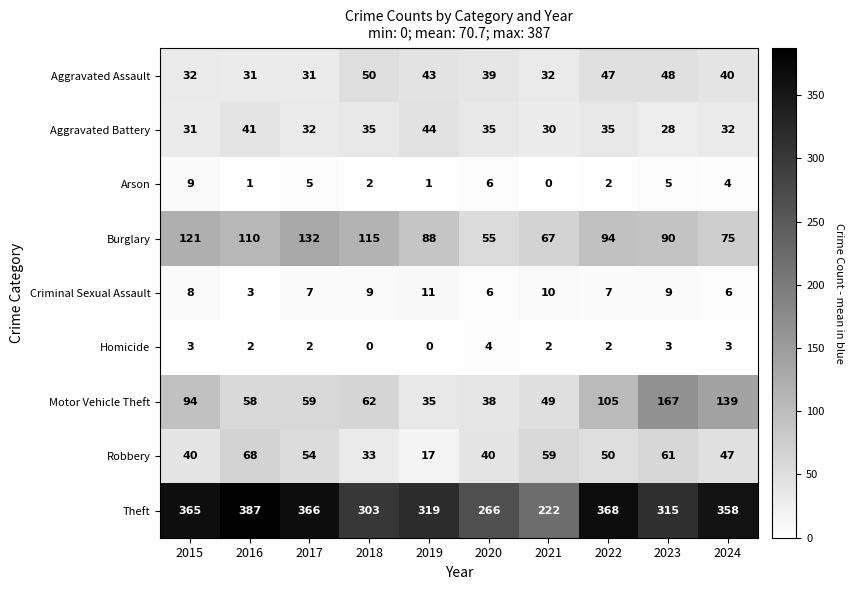

At which label does Arson reach its peak?

2015